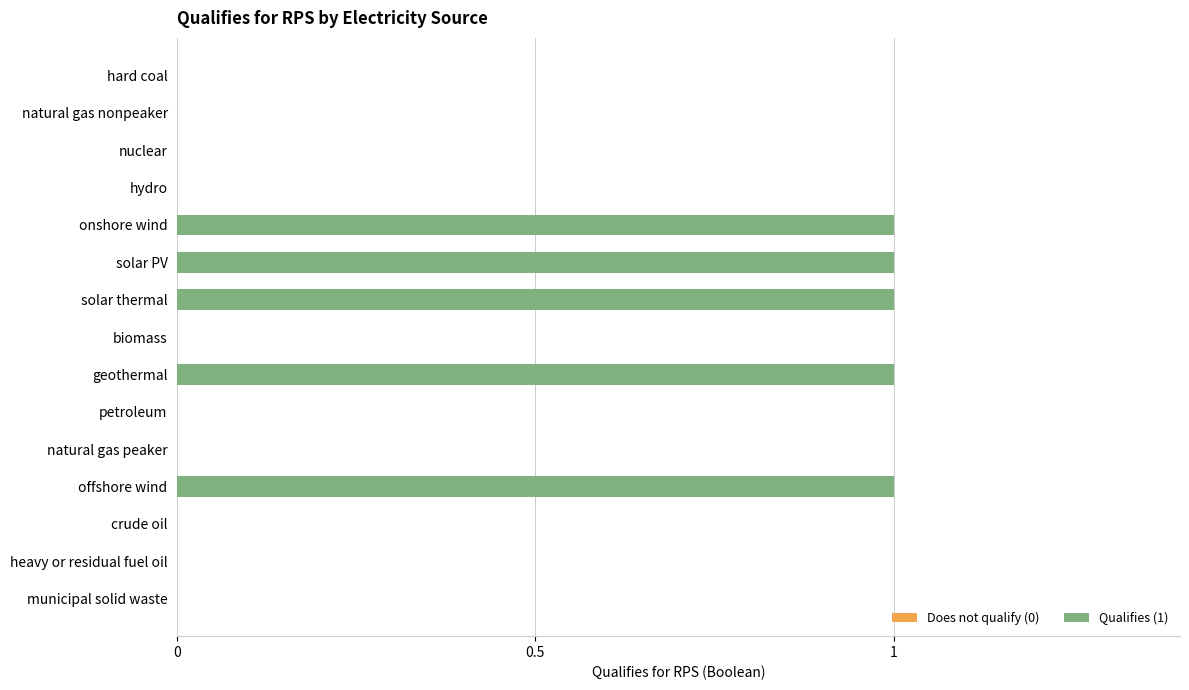

Is it true that the value at heavy or residual fuel oil is 1?

False